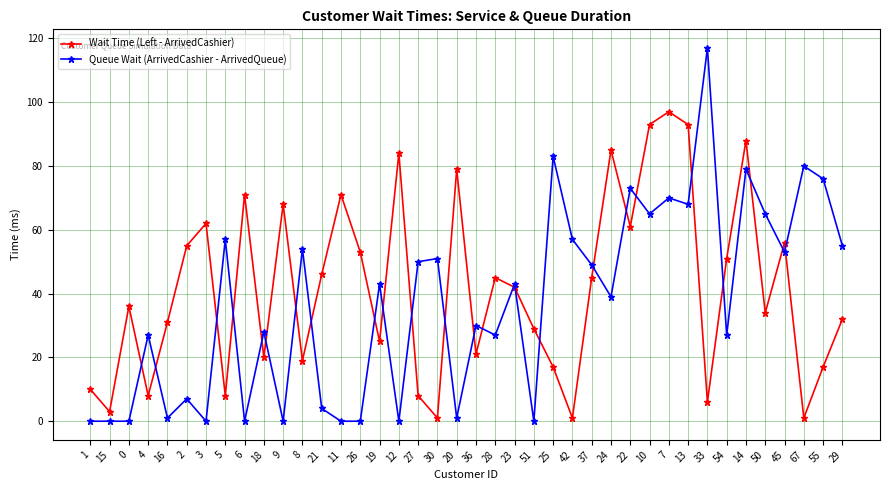

Reading right to left, list all the values displayed in this chart.

Wait Time (Left - ArrivedCashier): 32	17	1	56	34	88	51	6	93	97	93	61	85	45	1	17	29	42	45	21	79	1	8	84	25	53	71	46	19	68	20	71	8	62	55	31	8	36	3	10
Queue Wait (ArrivedCashier - ArrivedQueue): 55	76	80	53	65	79	27	117	68	70	65	73	39	49	57	83	0	43	27	30	1	51	50	0	43	0	0	4	54	0	28	0	57	0	7	1	27	0	0	0